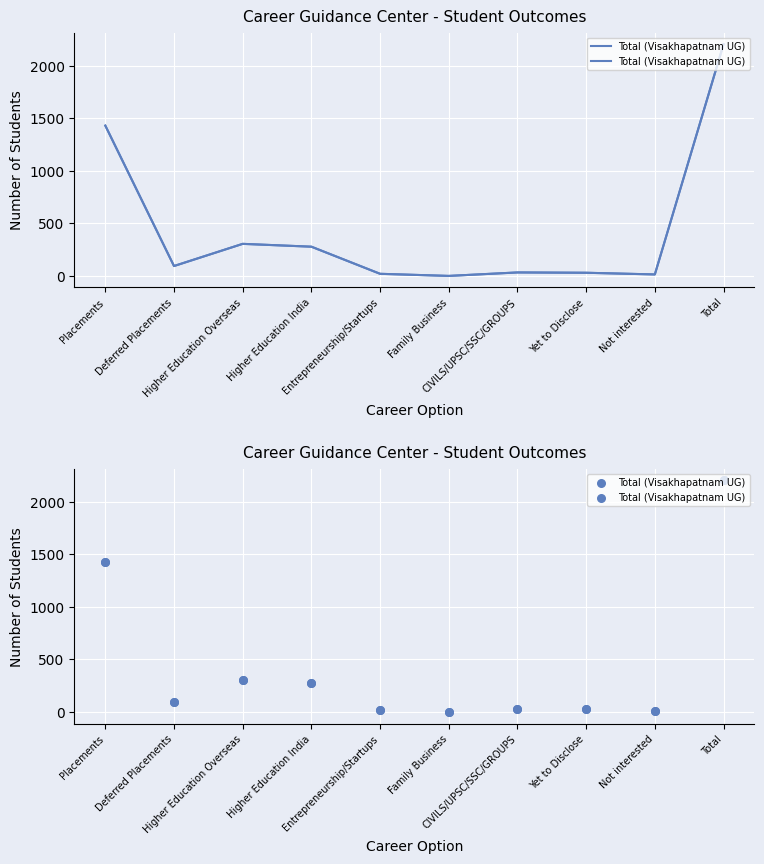

Between Entrepreneurship/Startups and Higher Education Overseas, which is larger?

Higher Education Overseas